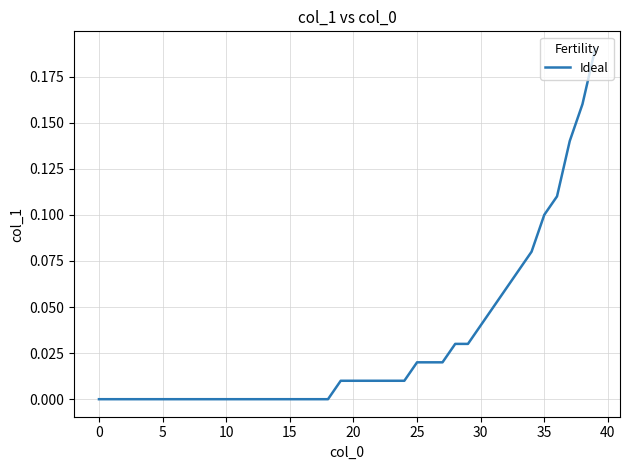

Does the chart have visible grid lines?

Yes